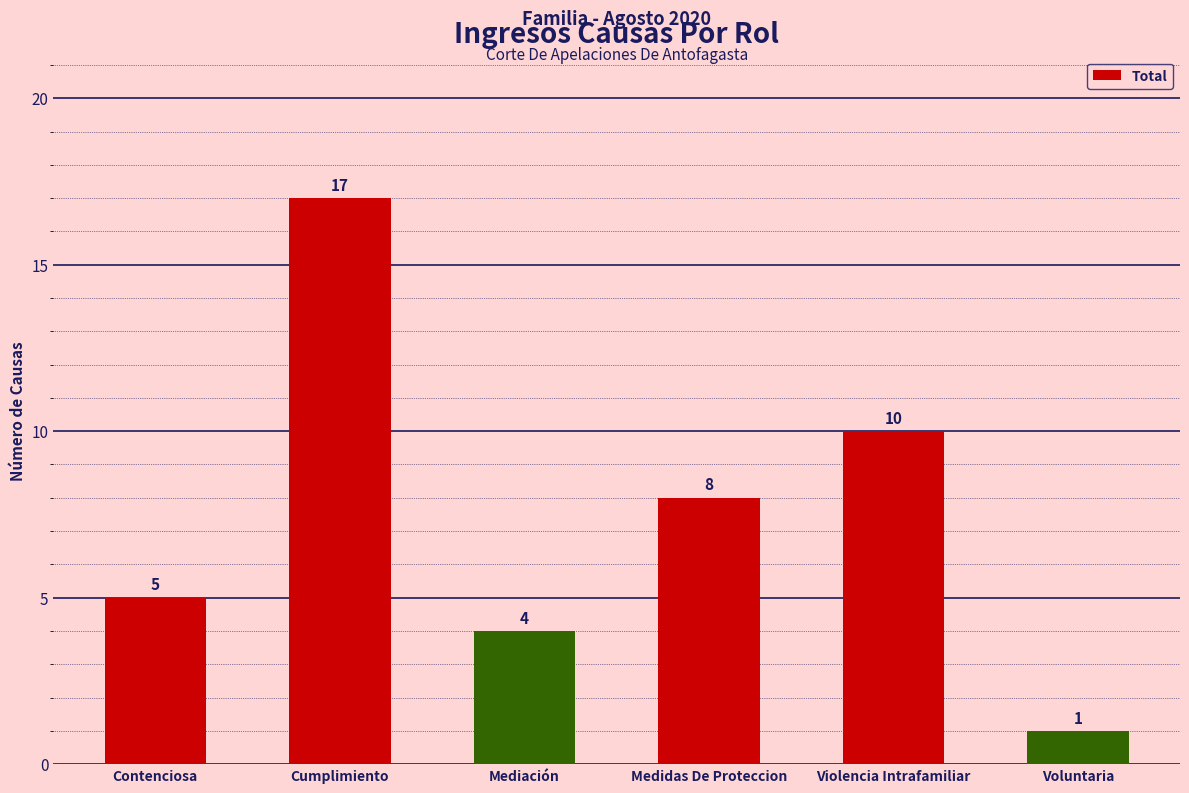

Rank the categories by value from highest to lowest.

Cumplimiento, Violencia Intrafamiliar, Medidas De Proteccion, Contenciosa, Mediación, Voluntaria